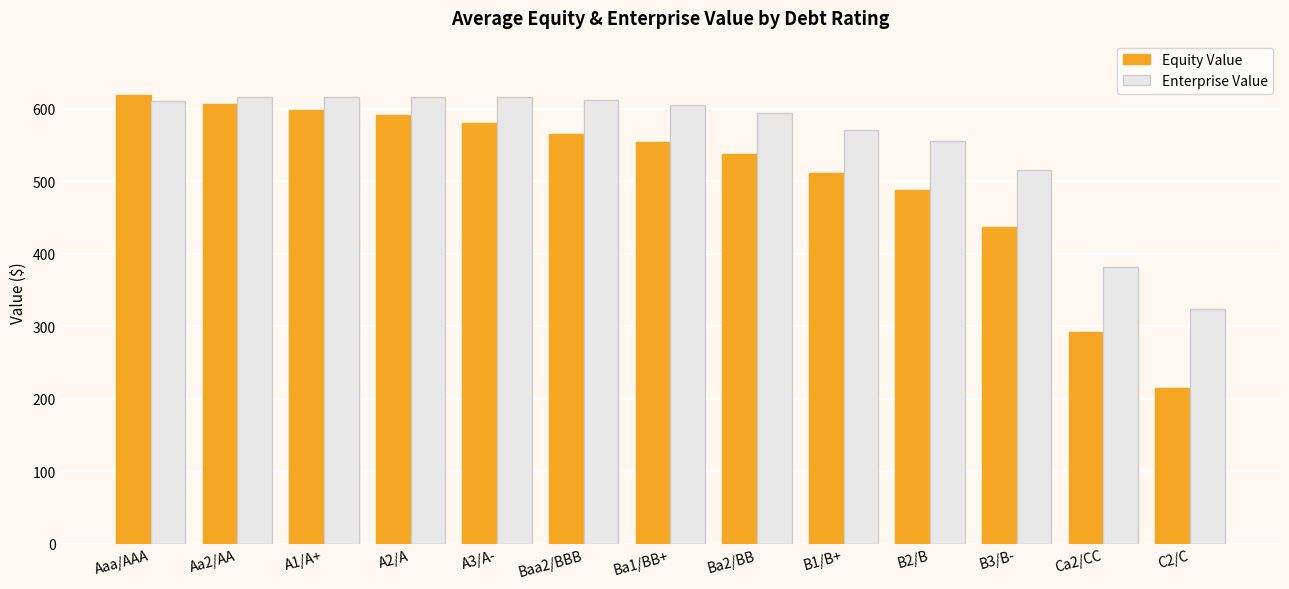

The Equity Value series shows 436.7 at B3/B-. True or false?

True